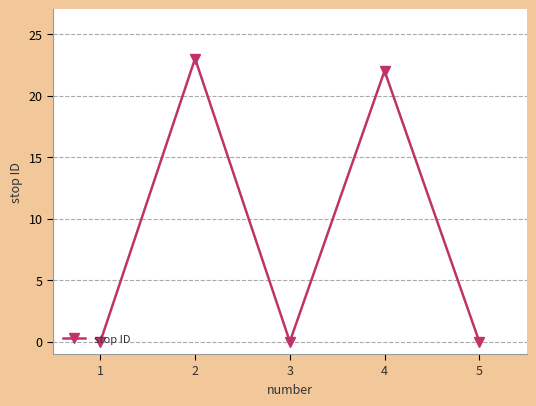

Count the number of categories in the chart.

5